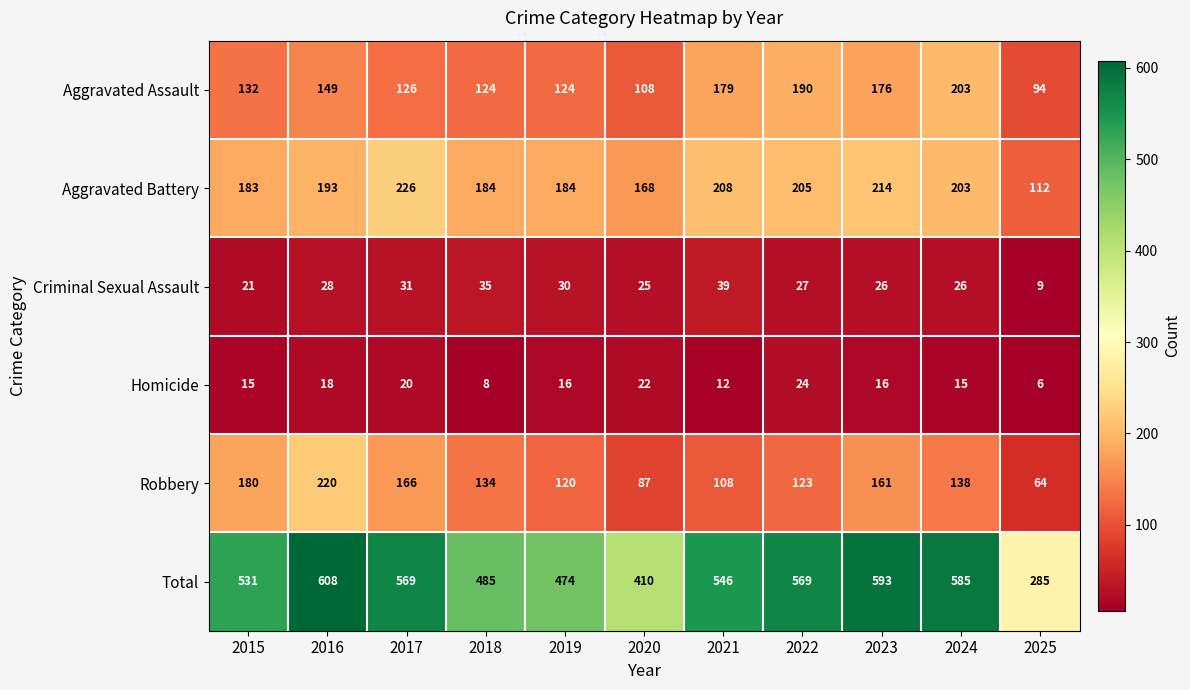

How many Homicide values are between 12 and 20?

7